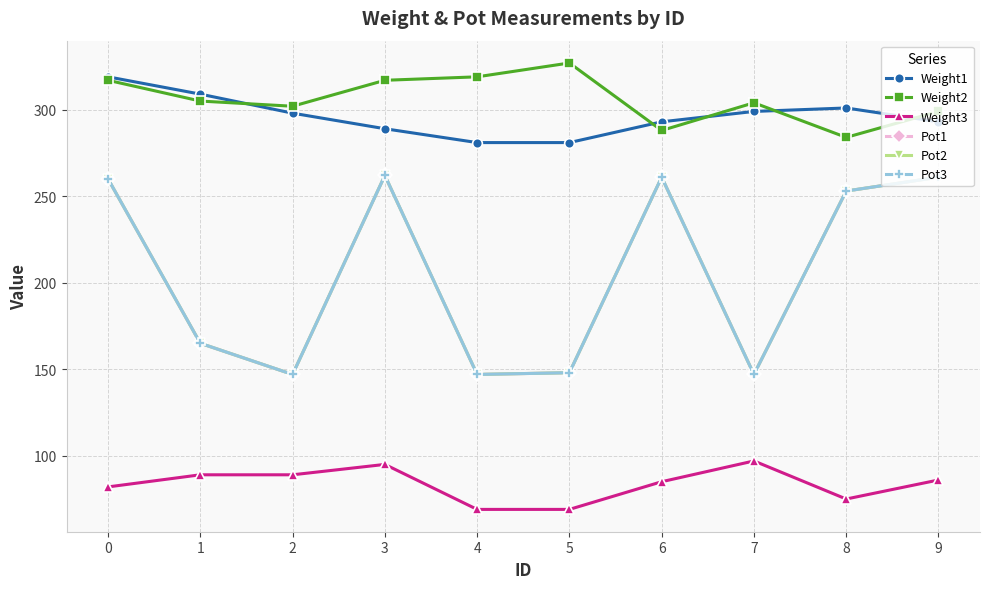

How many lines are shown in the chart?

6